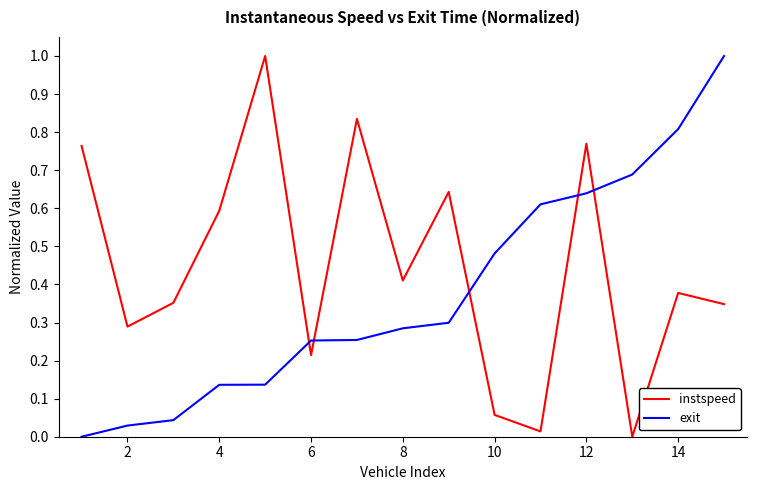

Which series has the largest total across all categories?

instspeed